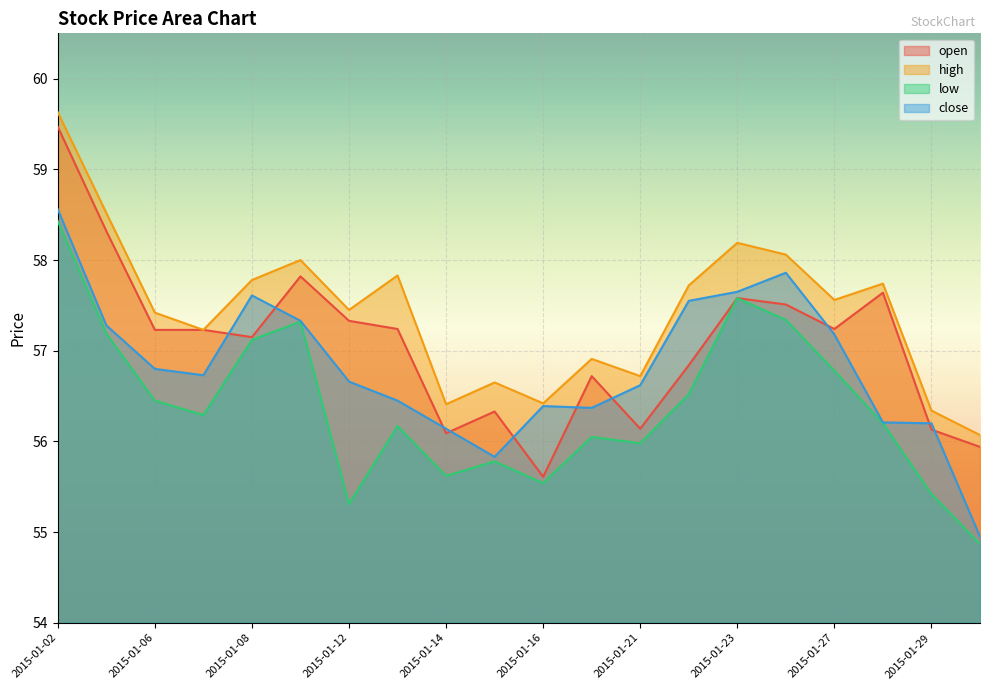

Does the chart display data point markers on the line(s)?

No